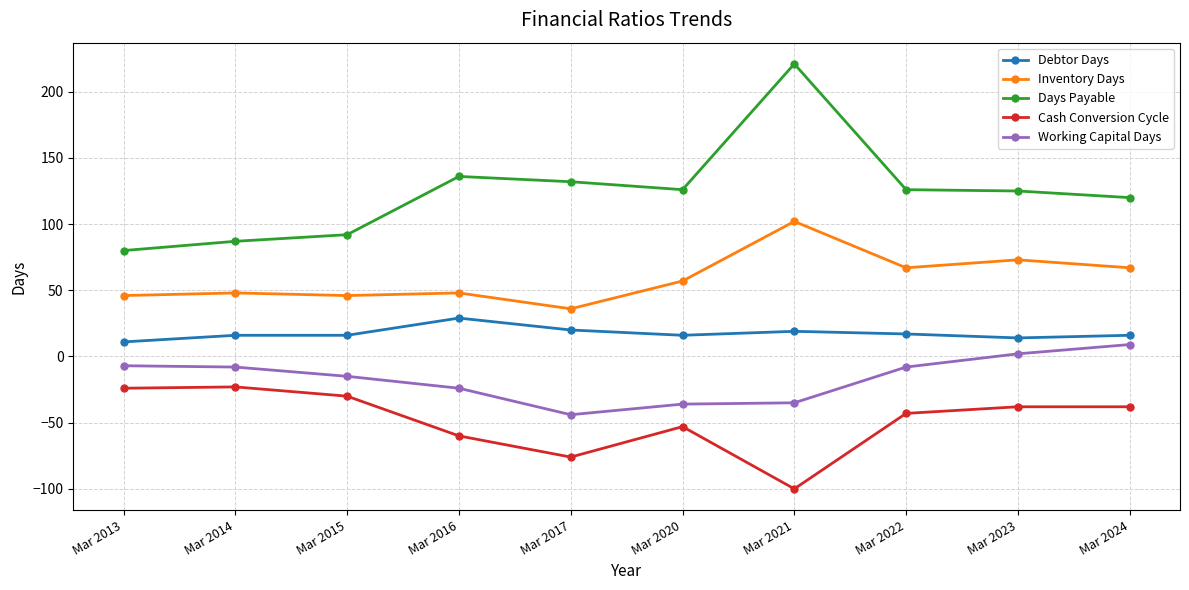

What is the approximate value of Inventory Days at Mar 2022, to the nearest 10?

70